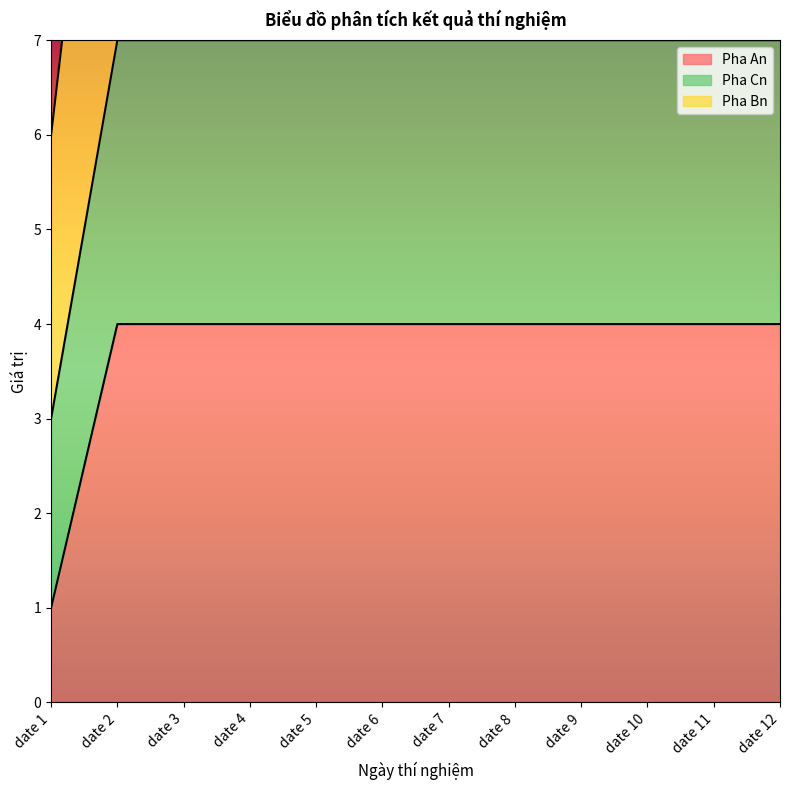

Which category has the lowest value in the Pha An series?

date 1